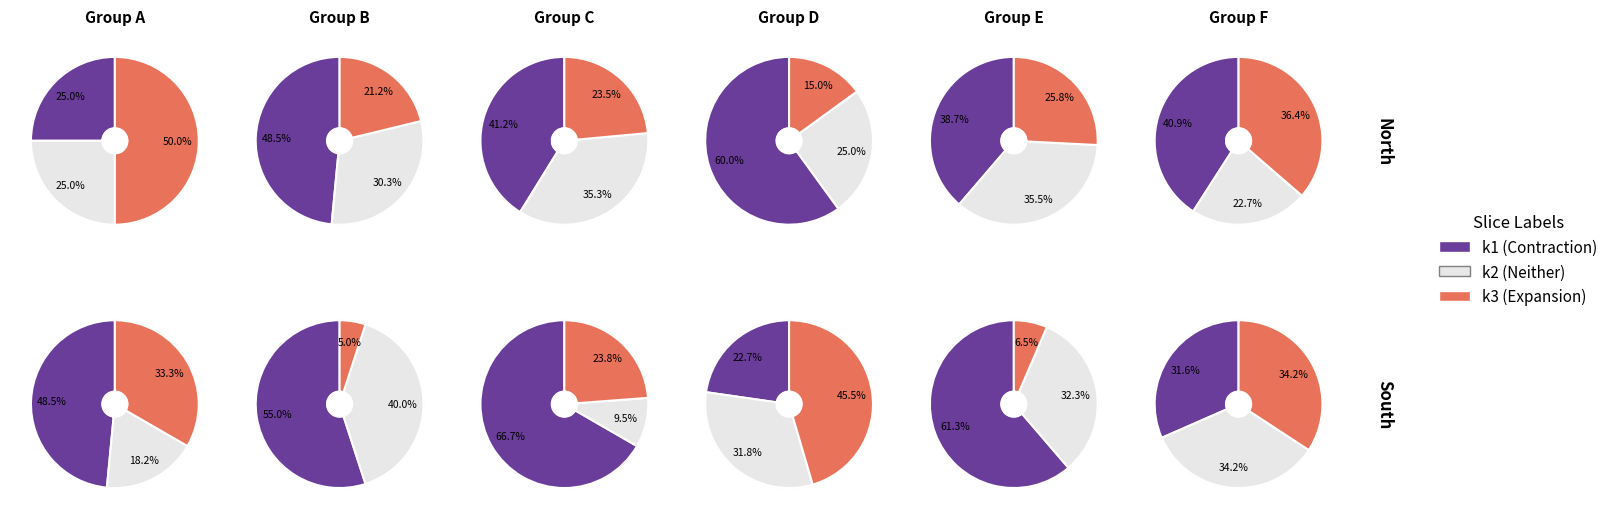

Does 39 represent more than half of the total?

No